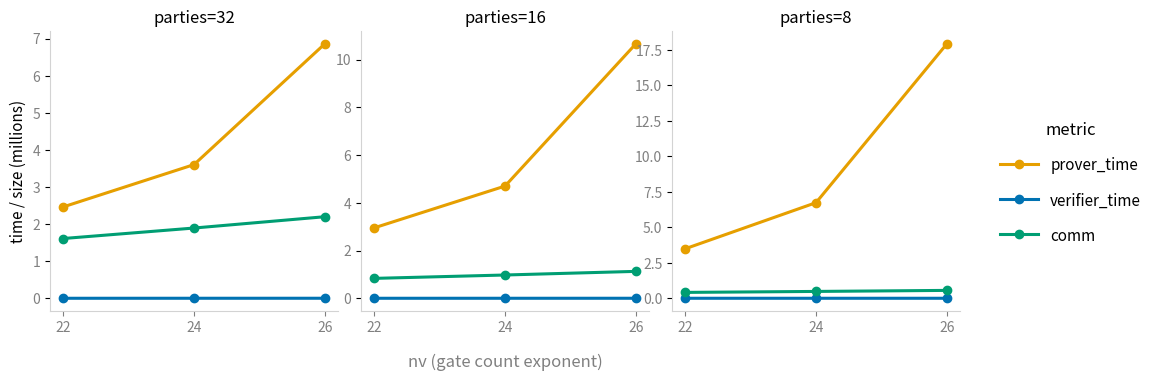

How many series are shown in this chart?

3